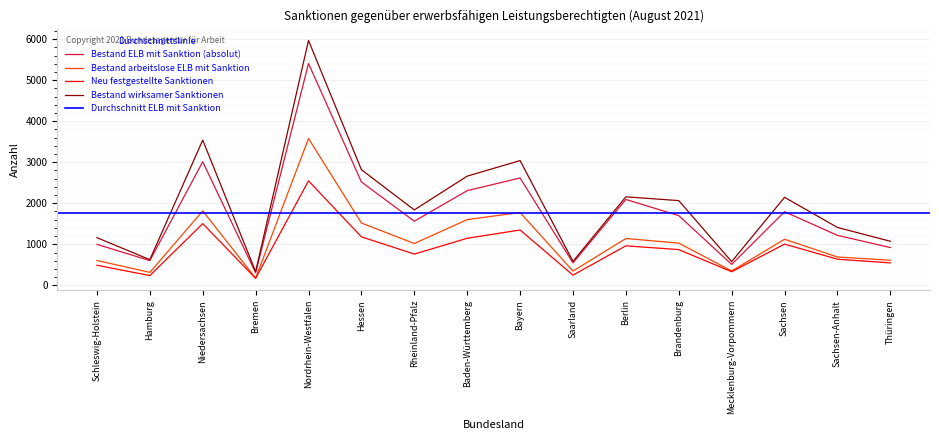

What is the value of the Bestand ELB mit Sanktion (absolut) point at the 7th from the left?

1563